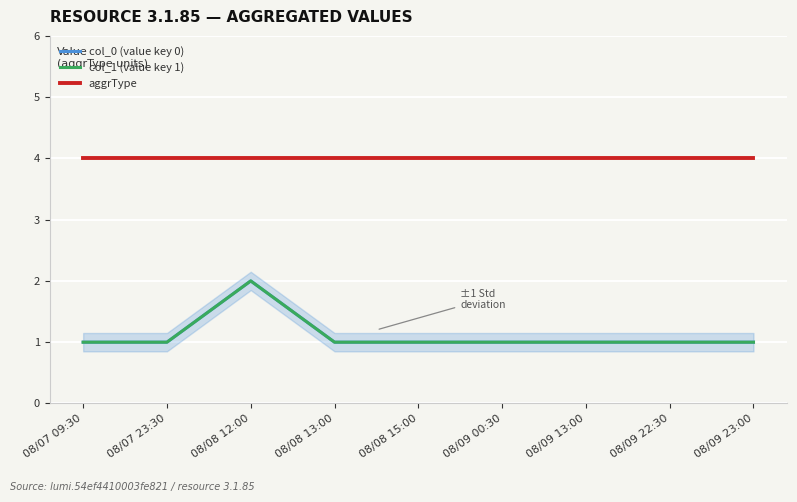

Rank the series at 08/09 00:30 from lowest to highest value.

col_0 (value key 0), col_1 (value key 1), aggrType